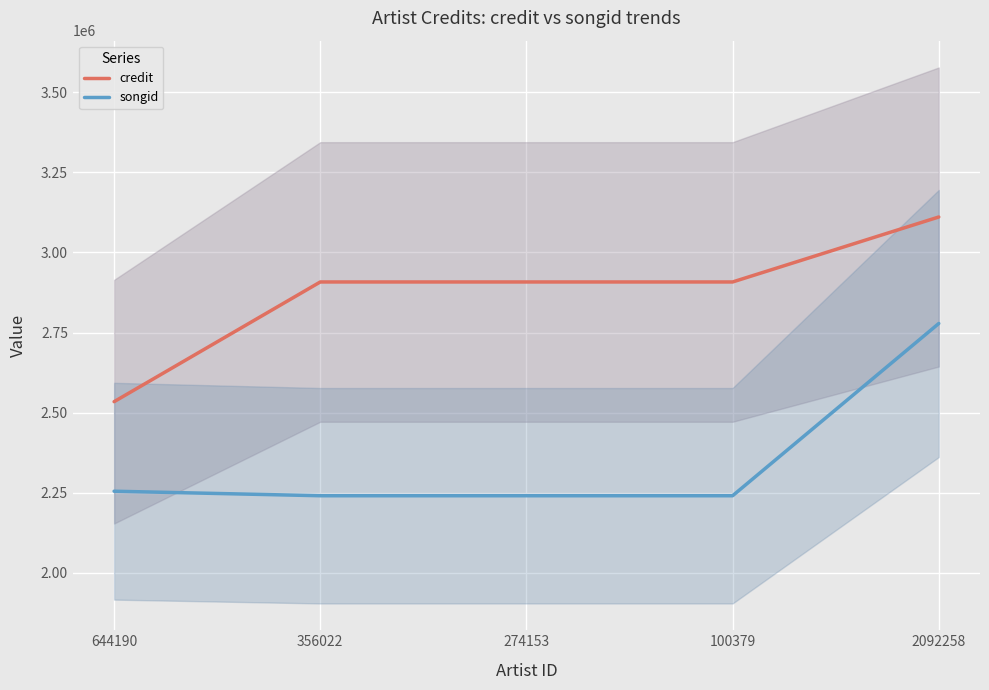

At how many categories does at least one series exceed 2470690?

5